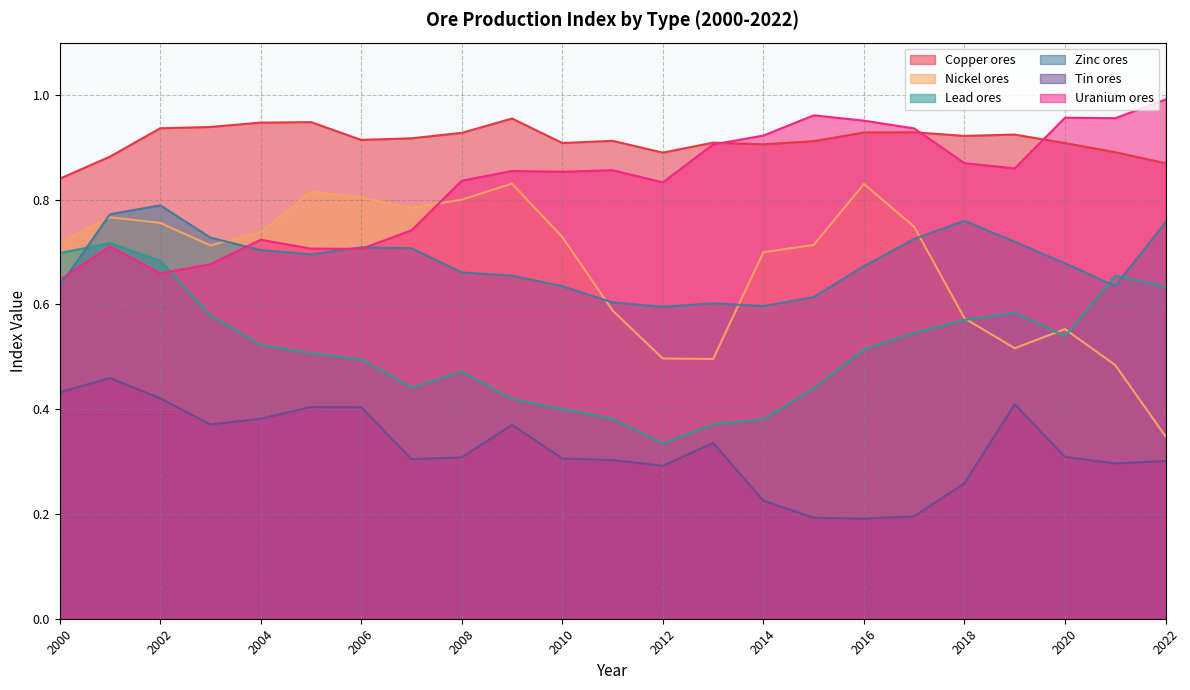

What is the average value of the Zinc ores series?

0.7